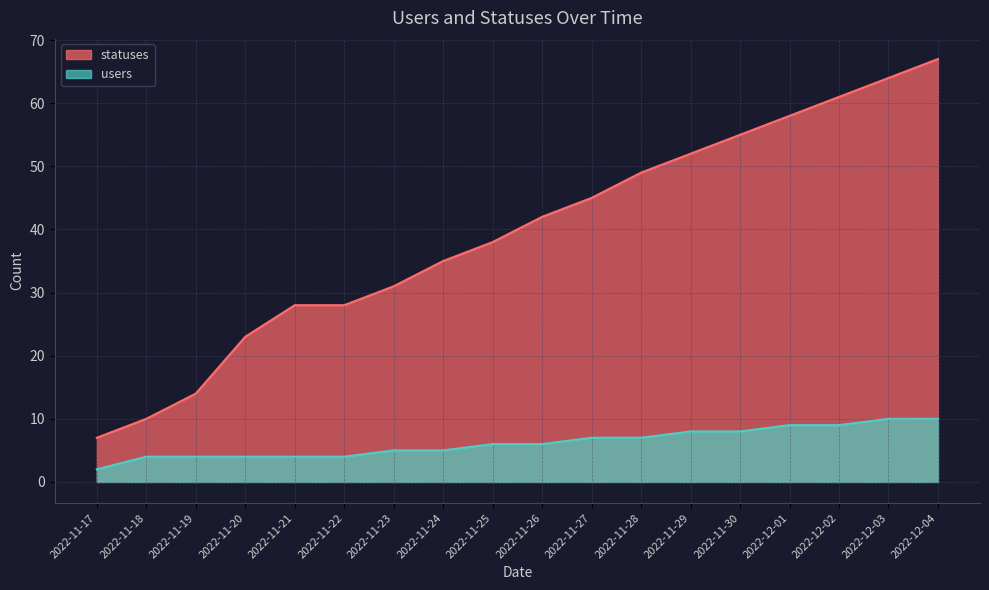

What is the label of the 8th point from the right?

2022-11-27